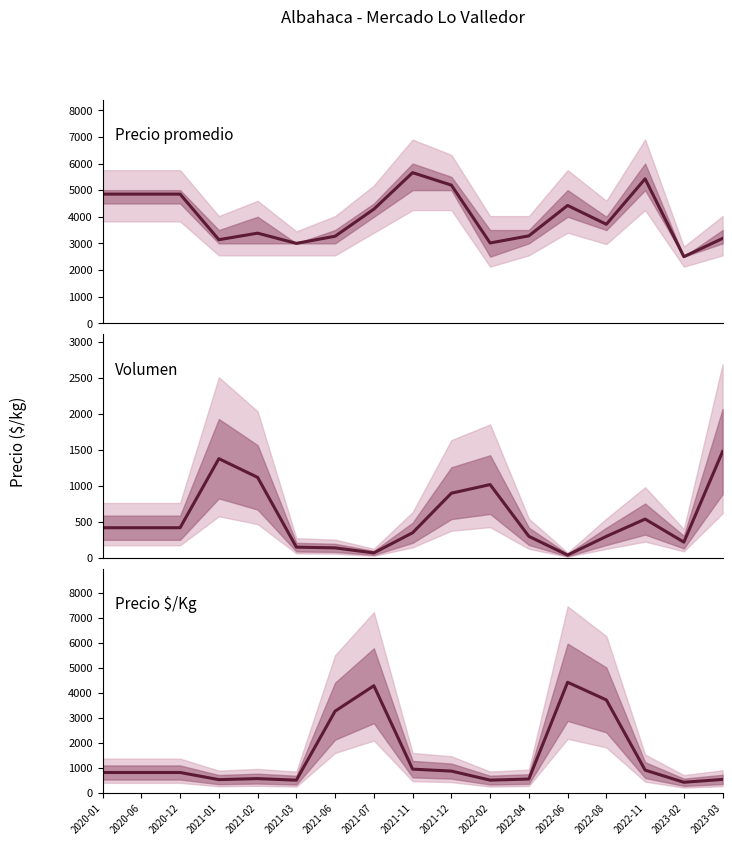

Which series ends up on top after the final intersection of Precio $/Kg and Volumen?

Volumen